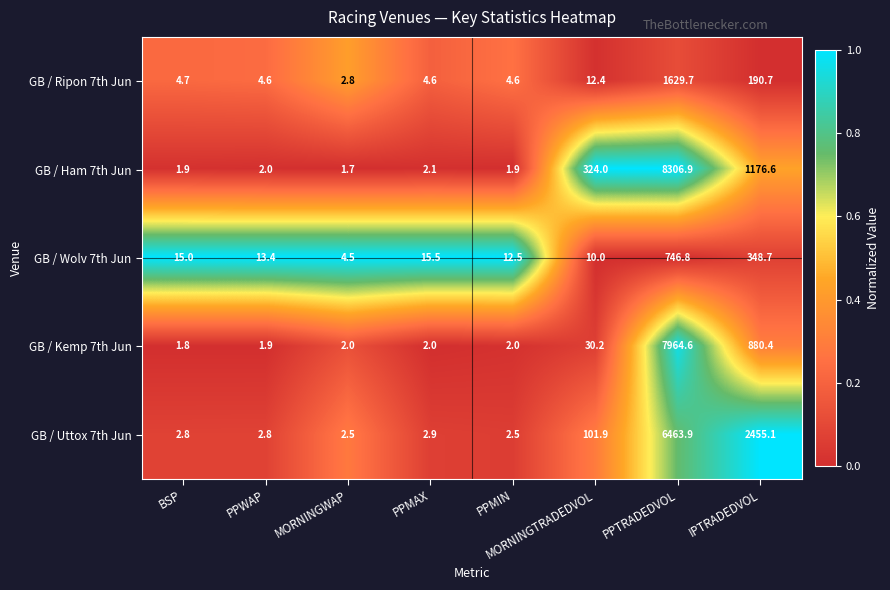

How many categories are shown in the chart?

8